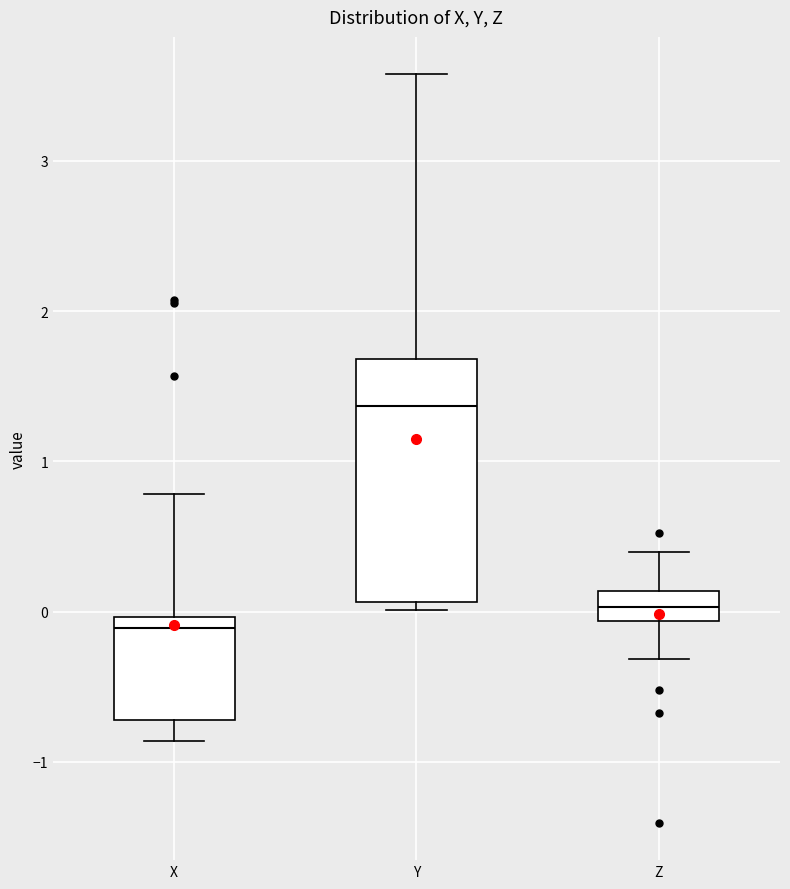

Reading left to right, read every box against the y-axis: the position of its median line, the range the box covers, and the ends of its whiskers. The values are not printed on the chart, so give them approximately, as read against the axis.

X: median -0.1, box -0.7 to 0.0, whiskers -0.9 to 0.8
Y: median 1.4, box 0.1 to 1.7, whiskers 0.0 to 3.6
Z: median 0.0, box -0.1 to 0.1, whiskers -0.3 to 0.4